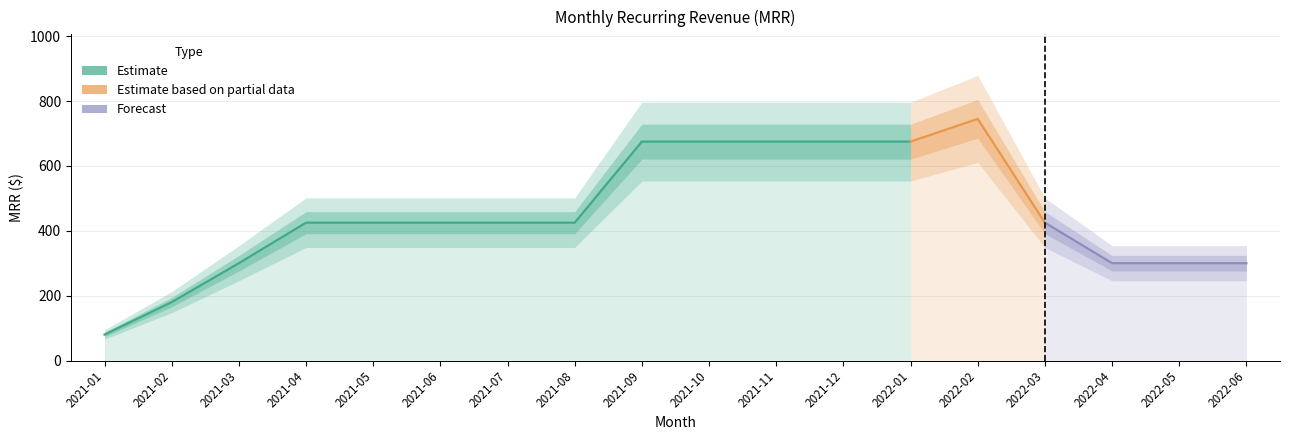

The value at 2021-12 is 675. True or false?

True